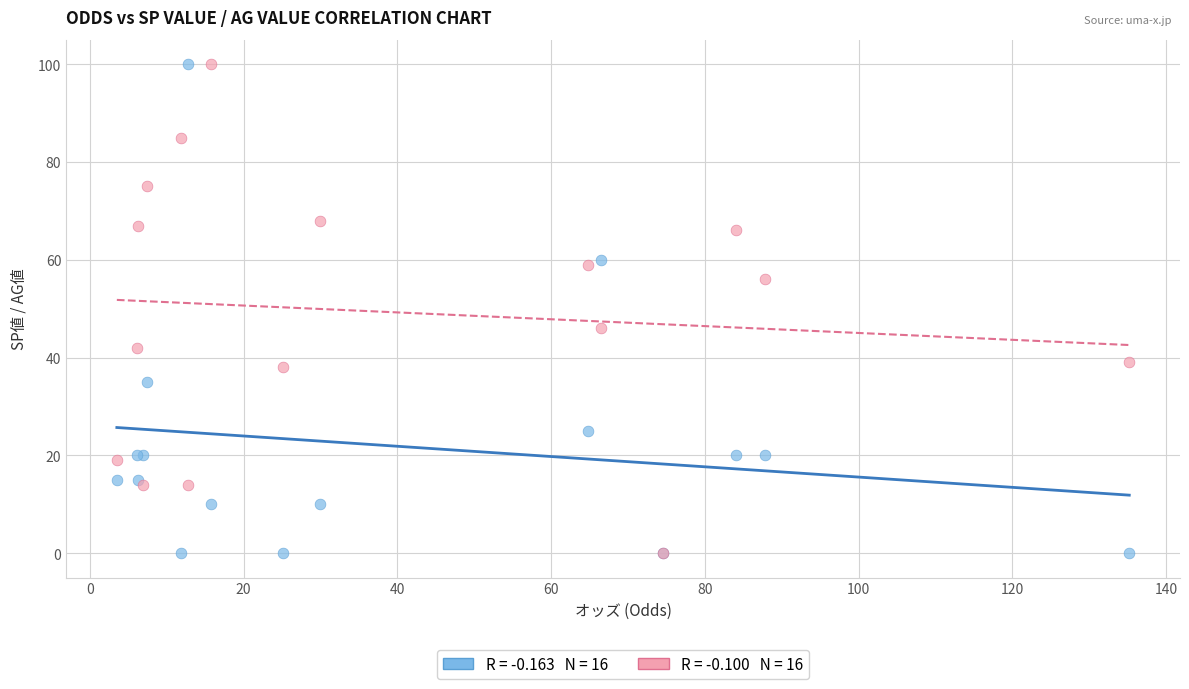

Across all series, what Y value is closest to 50?

46